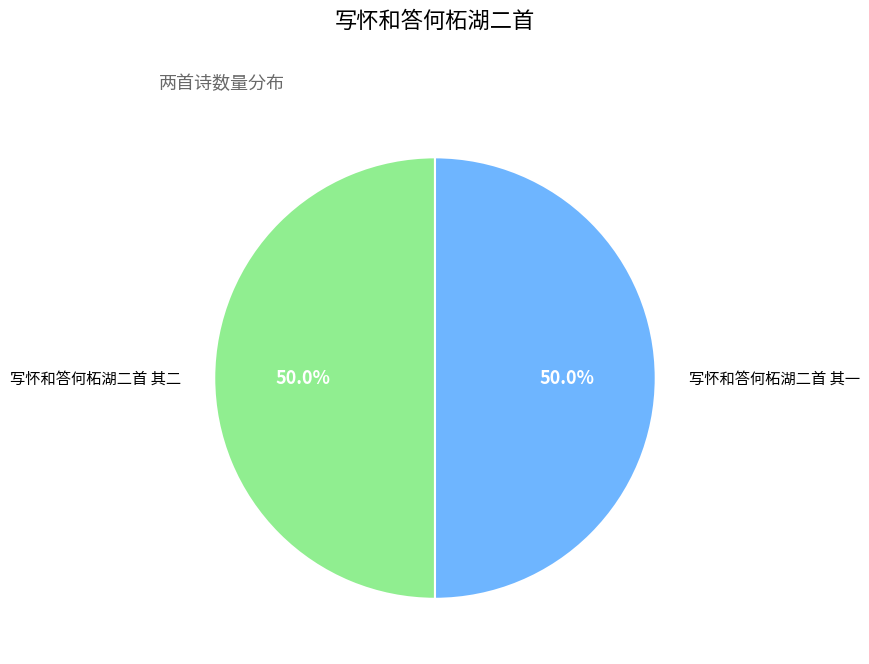

To the nearest percent, what is the average slice percentage?

50%